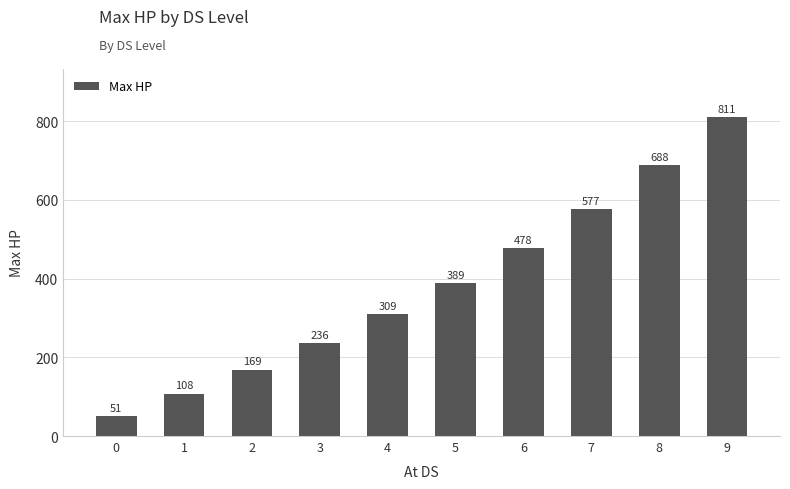

What is the value of the 4th bar from the left?

236